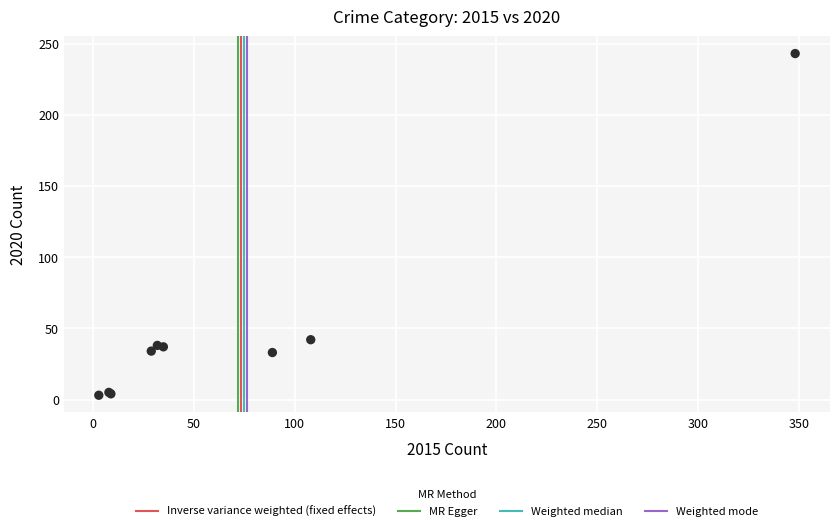

What Y value in the scatter plot is closest to 123?

42